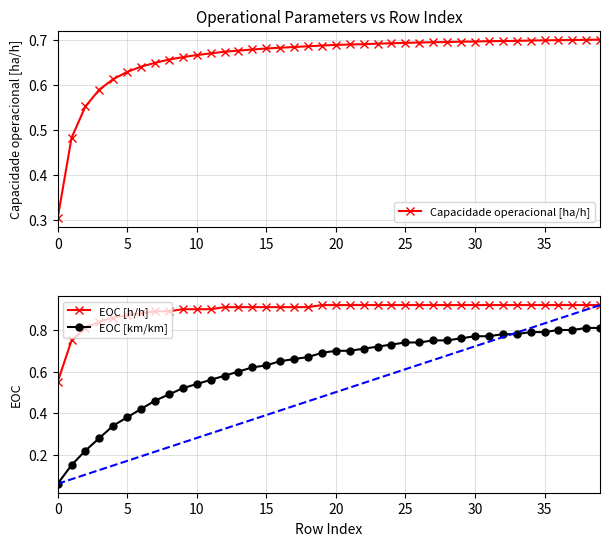

True or false: Capacidade operacional [ha/h] and EOC [h/h] cross at least once.

False